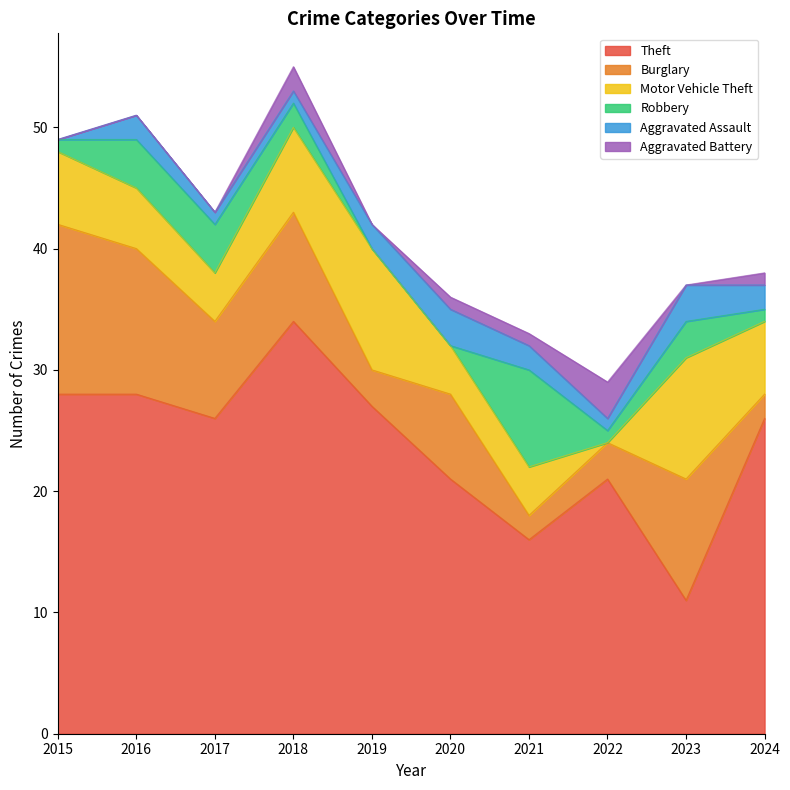

Reading left to right, transcribe all the data shown in this chart.

Theft: 2015=28	2016=28	2017=26	2018=34	2019=27	2020=21	2021=16	2022=21	2023=11	2024=26
Burglary: 2015=14	2016=12	2017=8	2018=9	2019=3	2020=7	2021=2	2022=3	2023=10	2024=2
Motor Vehicle Theft: 2015=6	2016=5	2017=4	2018=7	2019=10	2020=4	2021=4	2022=0	2023=10	2024=6
Robbery: 2015=1	2016=4	2017=4	2018=2	2019=0	2020=0	2021=8	2022=1	2023=3	2024=1
Aggravated Assault: 2015=0	2016=2	2017=1	2018=1	2019=2	2020=3	2021=2	2022=1	2023=3	2024=2
Aggravated Battery: 2015=0	2016=0	2017=0	2018=2	2019=0	2020=1	2021=1	2022=3	2023=0	2024=1